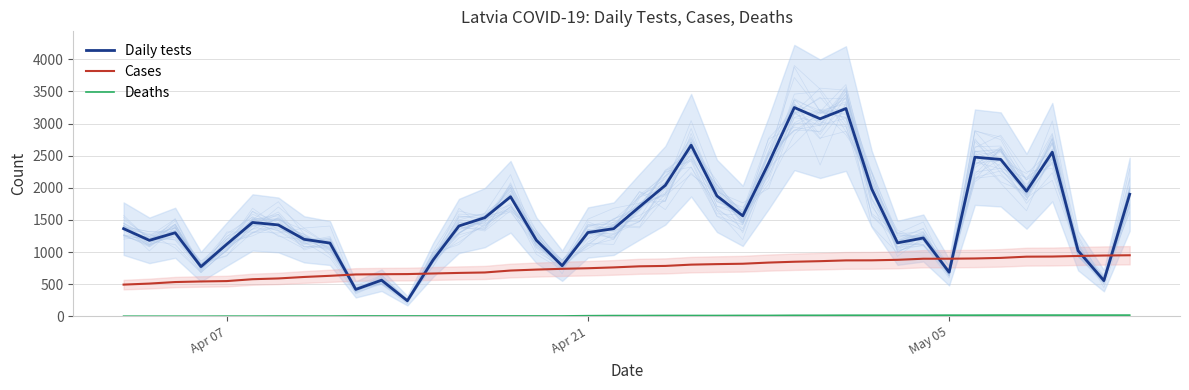

Reading left to right, what are all the values shown in this chart?

Daily tests: 1364	1182	1300	773	1122	1461	1422	1198	1140	418	562	242	878	1406	1535	1860	1184	787	1304	1364	1705	2039	2663	1874	1564	2380	3250	3075	3234	1982	1143	1219	686	2477	2442	1947	2555	1021	555	1900
Cases: 493	509	533	542	548	577	589	612	630	651	655	657	666	675	682	712	727	739	748	761	778	784	804	812	818	836	849	858	870	871	879	896	896	900	909	928	930	939	946	950
Deaths: 1	1	1	1	2	2	3	3	3	5	5	5	5	5	5	5	5	5	9	11	11	12	12	12	13	13	15	15	16	16	16	16	17	17	18	18	18	18	18	18